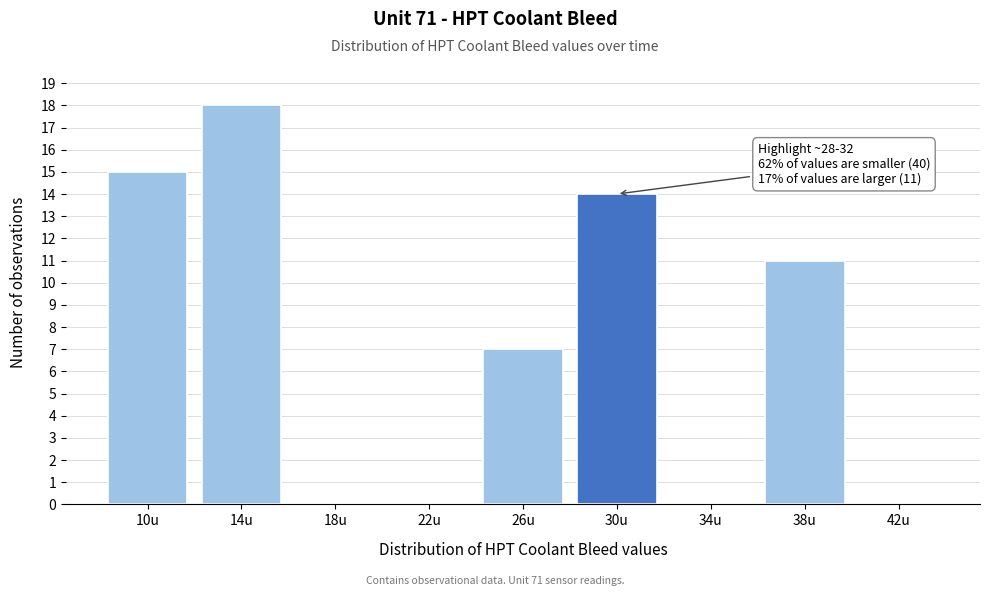

Reading right to left, what are all the values shown in this chart?

42u=0	38u=11	34u=0	30u=14	26u=7	22u=0	18u=0	14u=18	10u=15